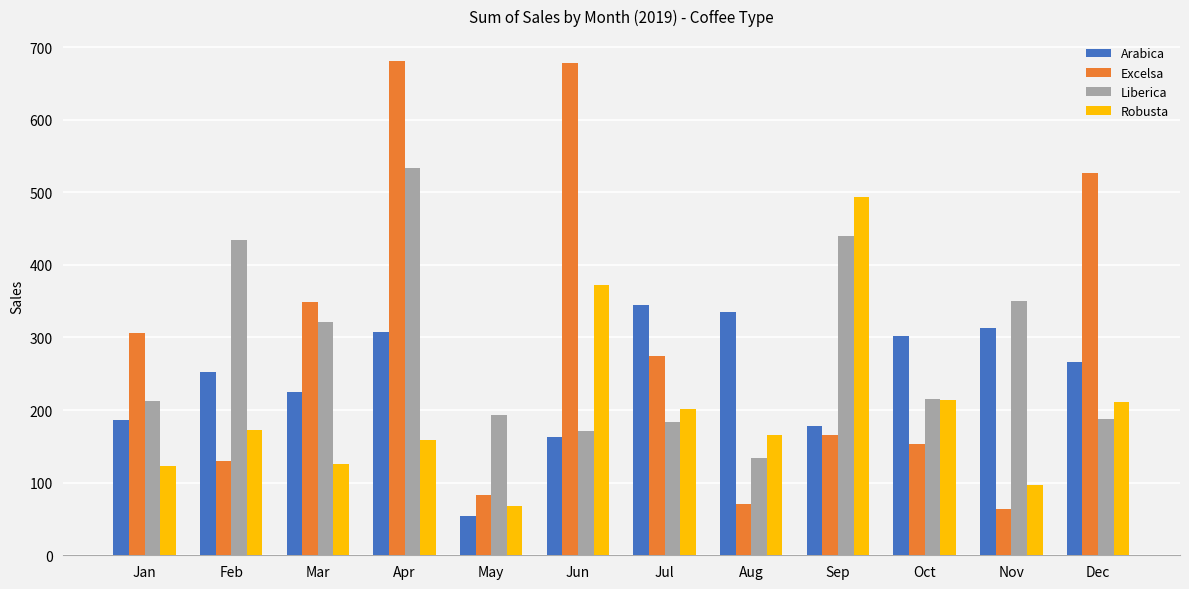

How many bars are there in total?

48